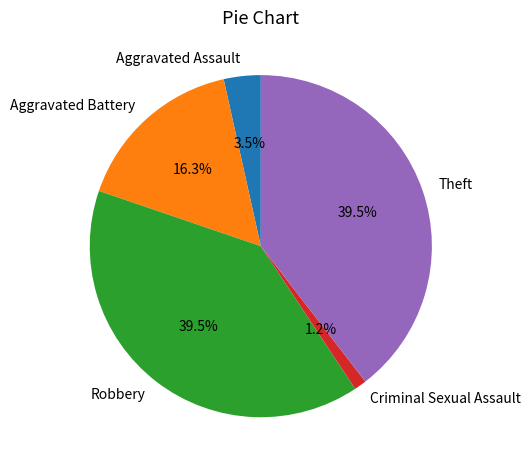

Is there a majority slice in this chart?

No